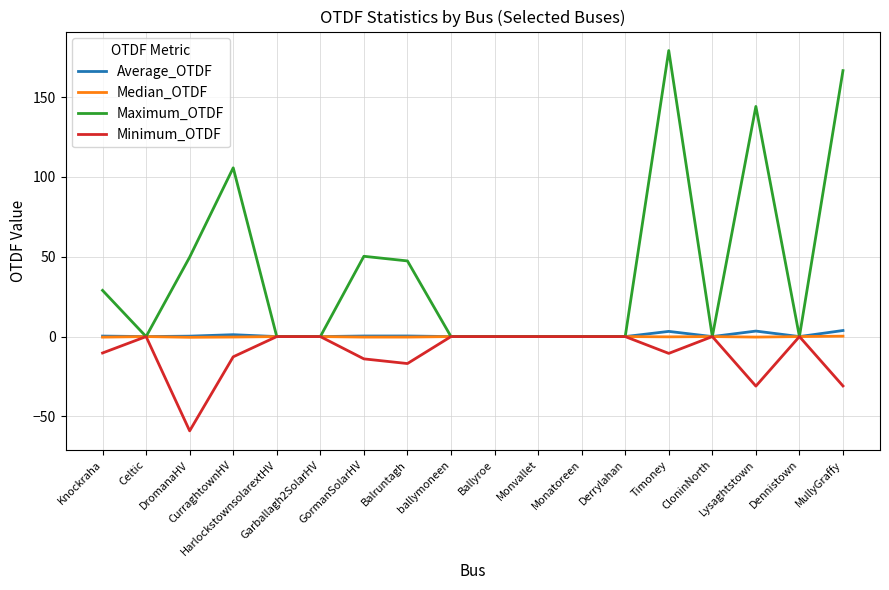

Which series has the widest spread of values?

Maximum_OTDF